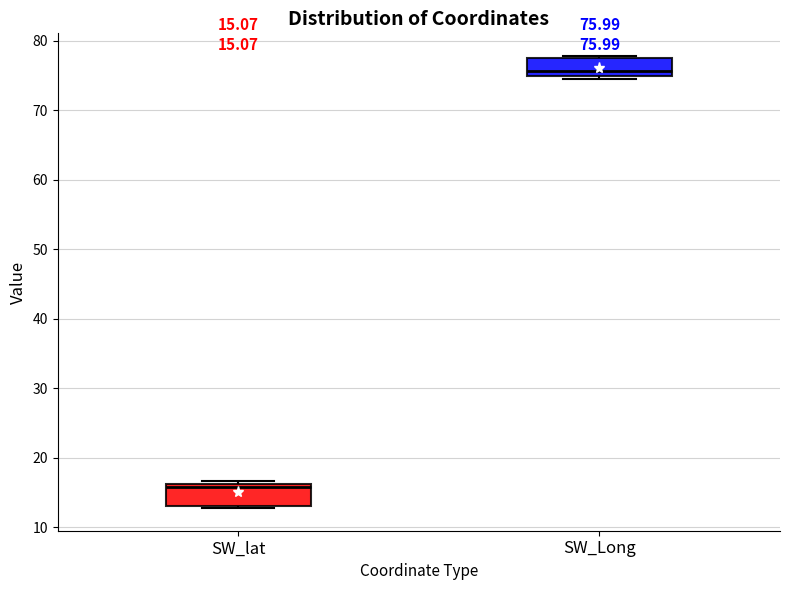

Which box has the lowest median line?

SW_lat